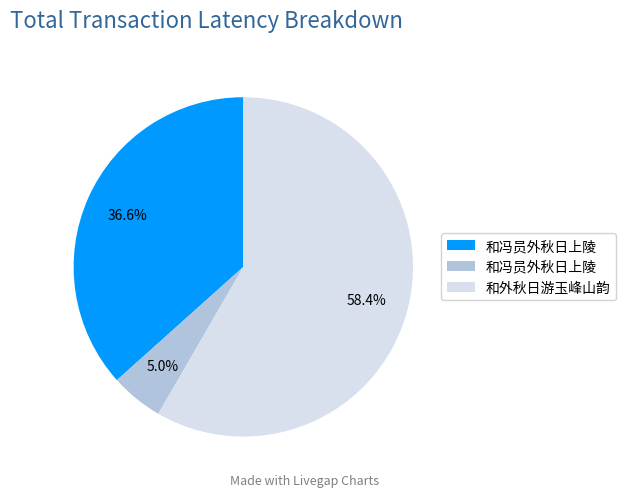

Is there any slice that represents more than half of the pie?

Yes